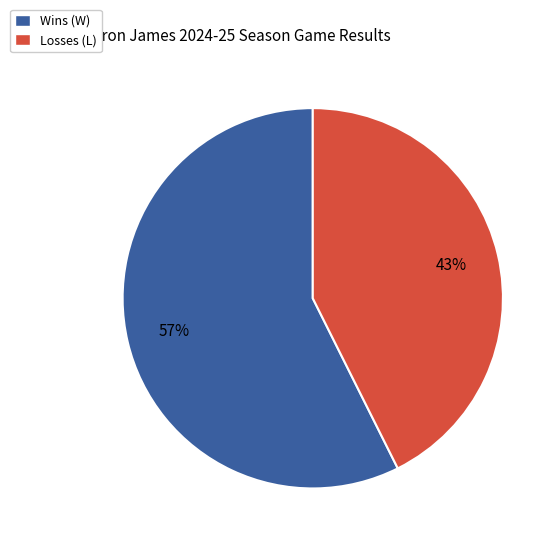

What is the largest slice in the pie chart?

Wins (W)